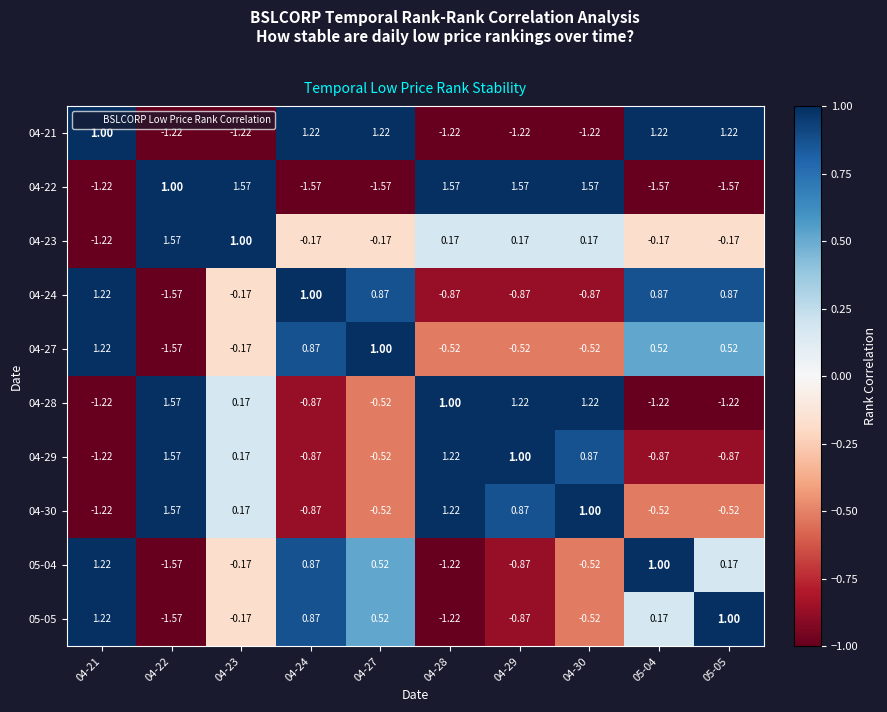

Is the value of 04-22 at 04-22 greater than the value of 04-23 at 04-24?

Yes